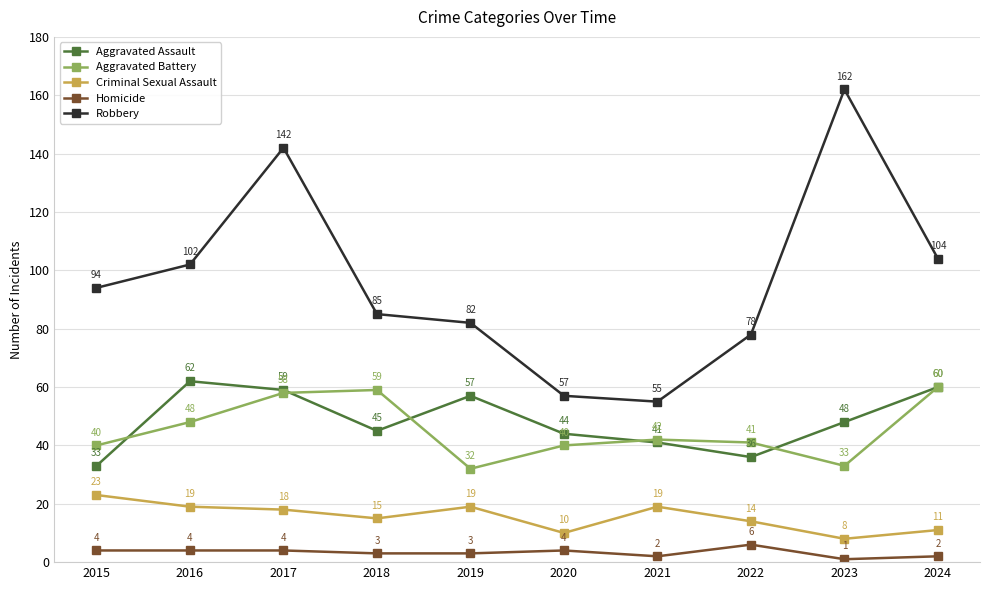

What is the total value across all series at 2024?

237